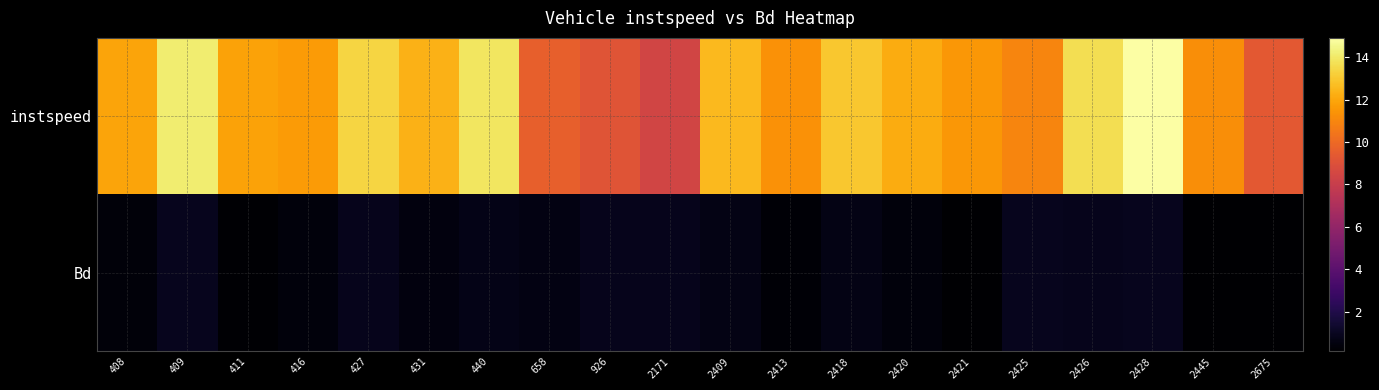

Reading left to right, transcribe all the data shown in this chart.

instspeed: 408=11.9	409=14.1	411=11.9	416=11.7	427=13.4	431=12.4	440=13.9	658=9.6	926=9.1	2171=8.4	2409=12.6	2413=11.4	2418=13.0	2420=12.2	2421=11.6	2425=10.9	2426=13.7	2428=14.9	2445=11.3	2675=9.3
Bd: 408=0.4	409=0.9	411=0.2	416=0.4	427=0.8	431=0.5	440=0.7	658=0.6	926=0.9	2171=0.8	2409=0.6	2413=0.3	2418=0.7	2420=0.4	2421=0.2	2425=0.9	2426=0.8	2428=0.9	2445=0.2	2675=0.1